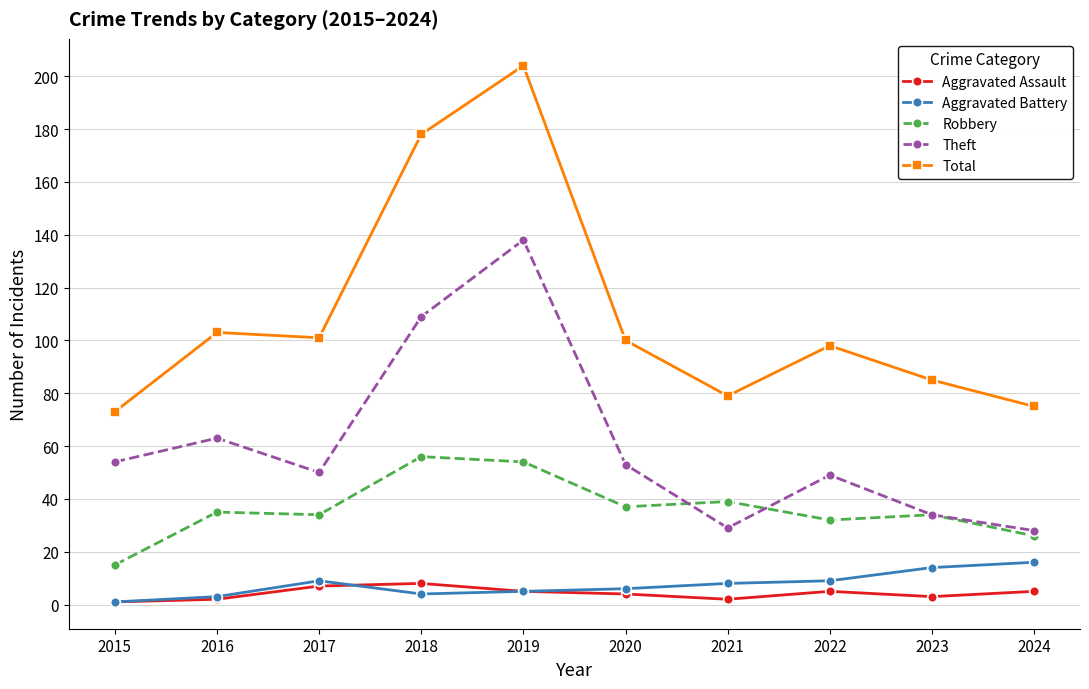

True or false: Theft has more than 0 interior local peaks.

True